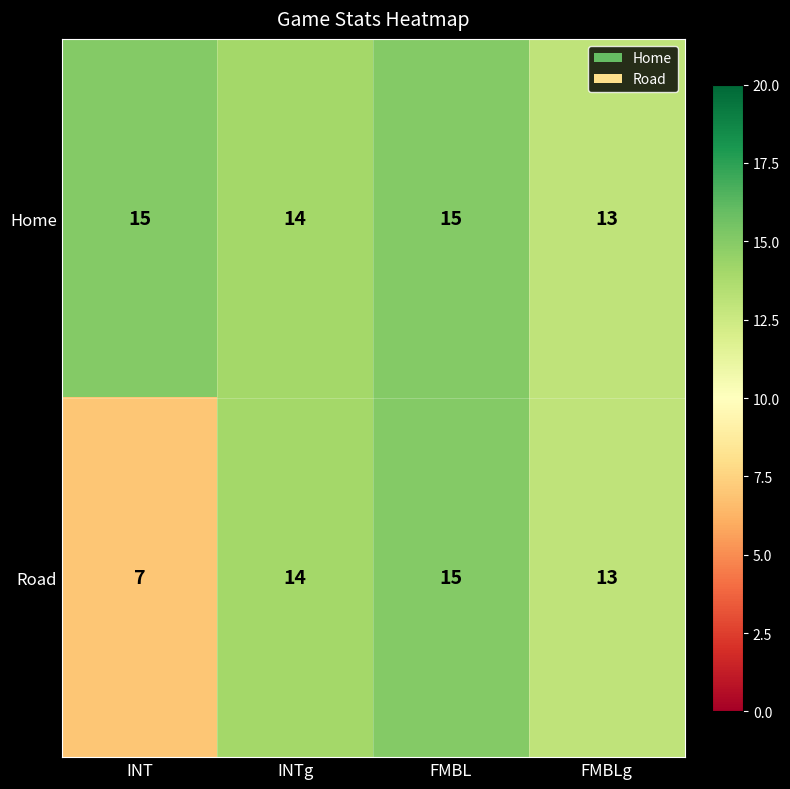

What is the sum of the Home values at FMBLg and INTg?

27